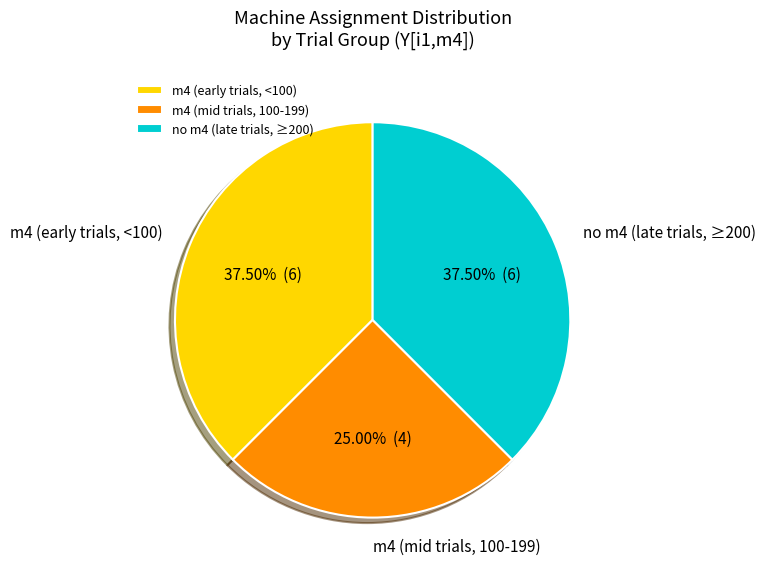

Is no m4 (late trials, ≥200) the majority of the pie?

No